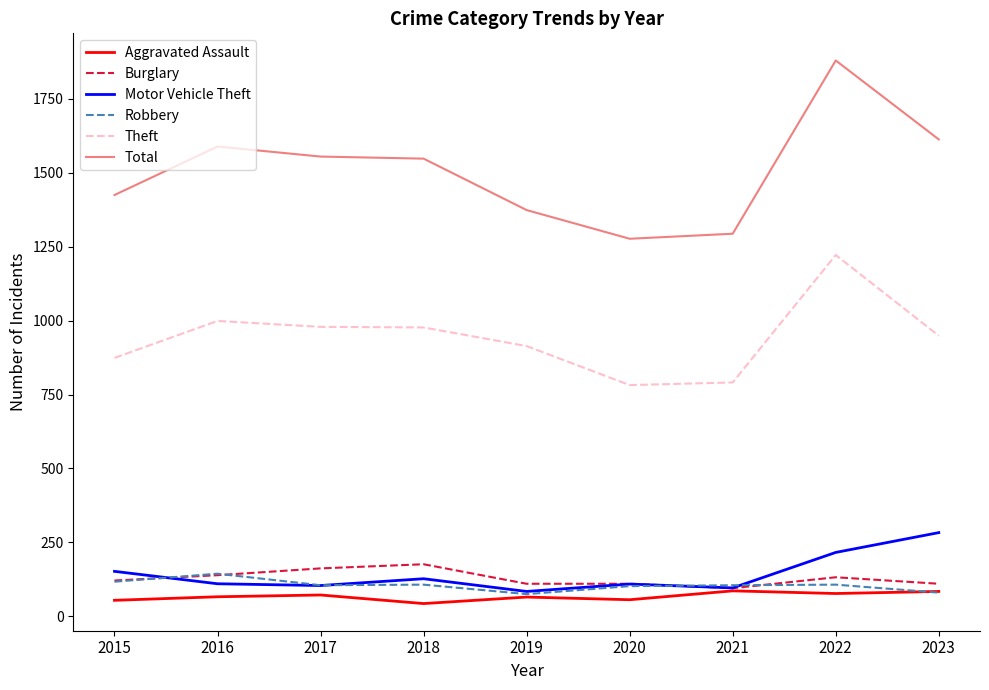

Which series has the widest spread of values?

Total